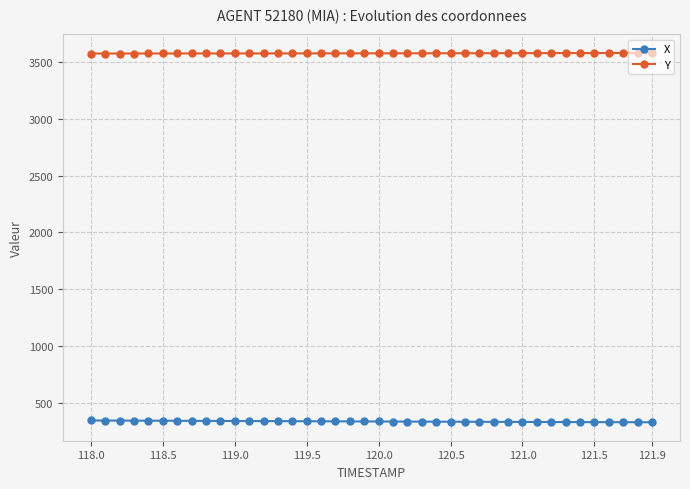

List the series in order of their overall mean, highest first.

Y, X